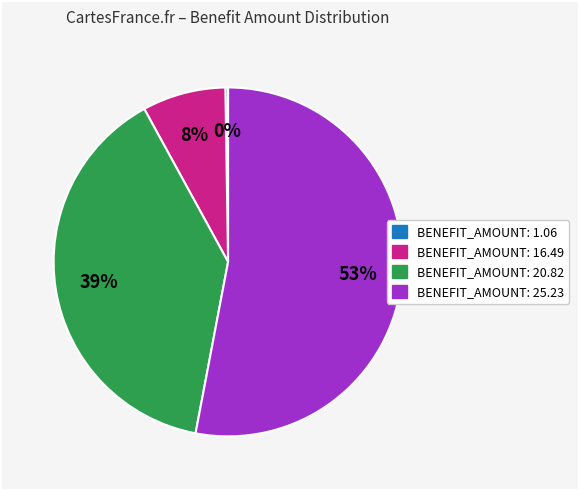

To the nearest percent, what is the average slice percentage?

25%